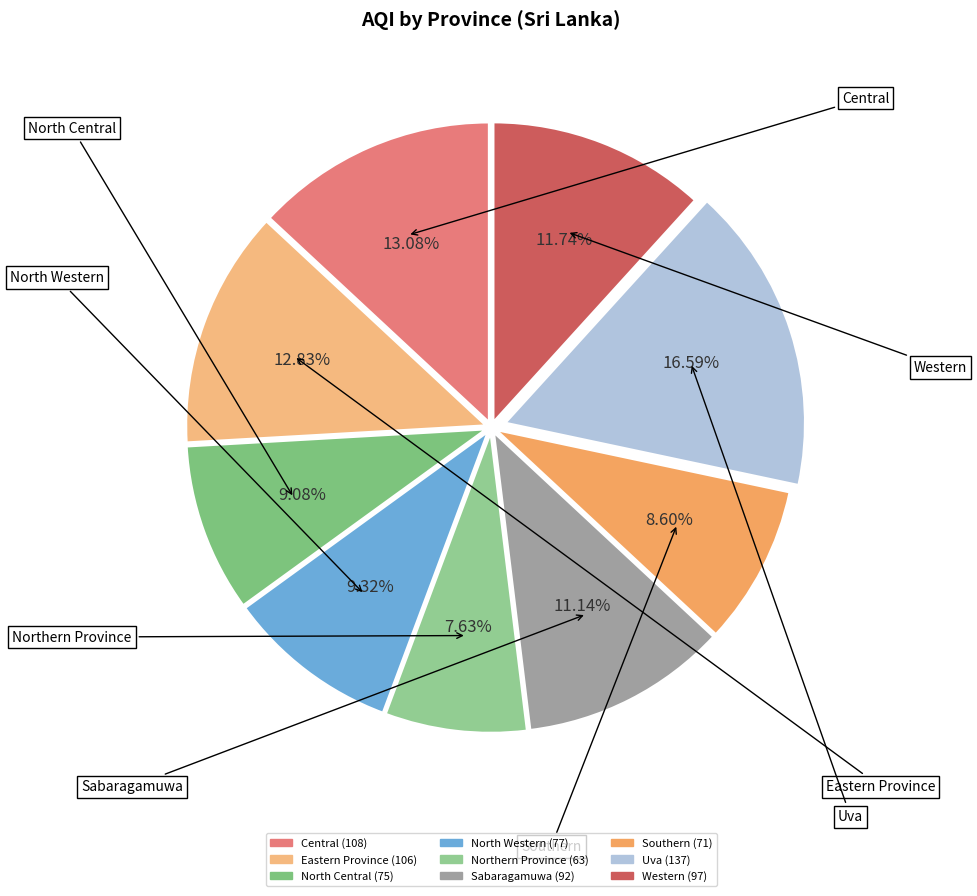

What portion of the pie excludes Central?

86.9%